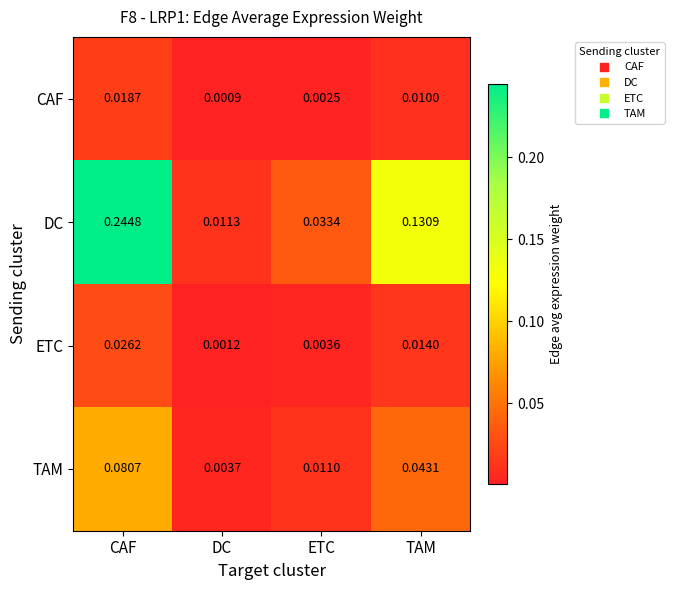

At which category does the chart reach its minimum across all series?

DC